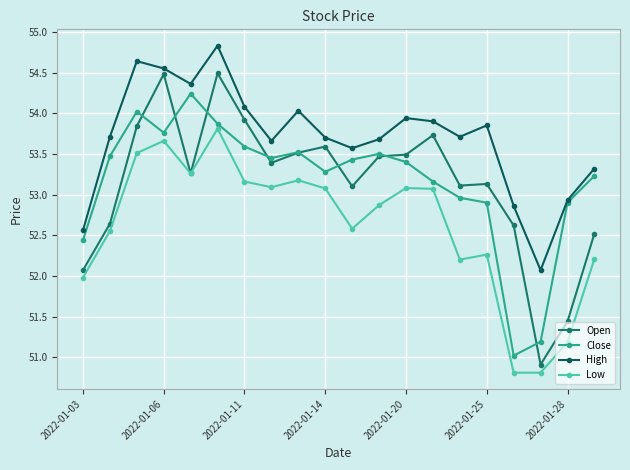

Reading left to right, list all the values displayed in this chart.

Open: 52.1	52.6	53.8	54.5	53.3	54.5	53.9	53.4	53.5	53.6	53.1	53.5	53.5	53.7	53.1	53.1	52.6	50.9	51.4	52.5
Close: 52.4	53.5	54.0	53.8	54.2	53.9	53.6	53.5	53.5	53.3	53.4	53.5	53.4	53.2	53.0	52.9	51.0	51.2	52.9	53.2
High: 52.6	53.7	54.6	54.5	54.4	54.8	54.1	53.7	54.0	53.7	53.6	53.7	53.9	53.9	53.7	53.9	52.9	52.1	52.9	53.3
Low: 52.0	52.5	53.5	53.7	53.3	53.8	53.2	53.1	53.2	53.1	52.6	52.9	53.1	53.1	52.2	52.3	50.8	50.8	51.2	52.2